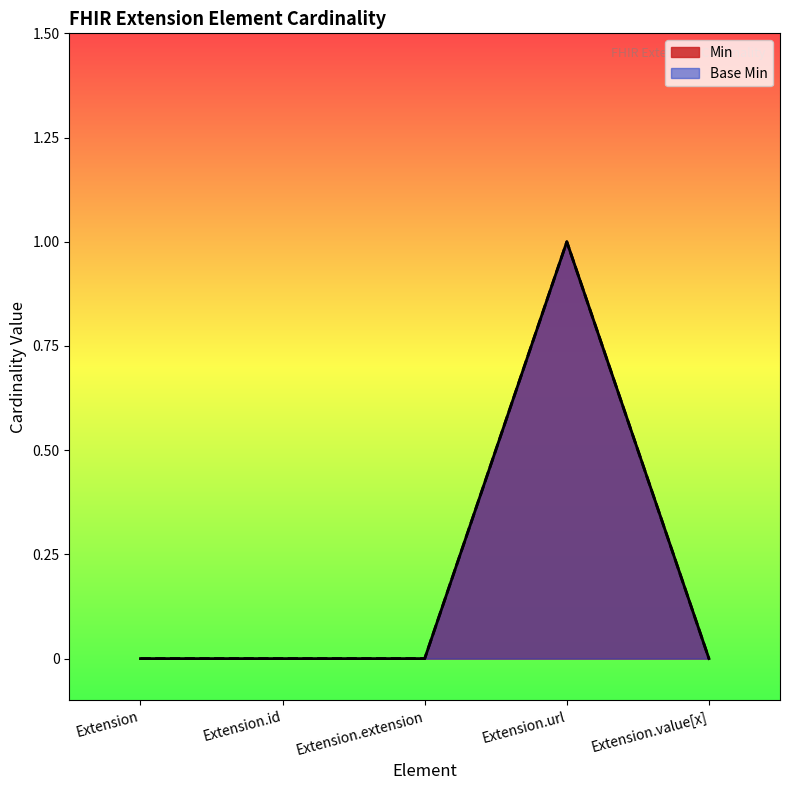

True or false: Min and Base Min cross at least once.

False